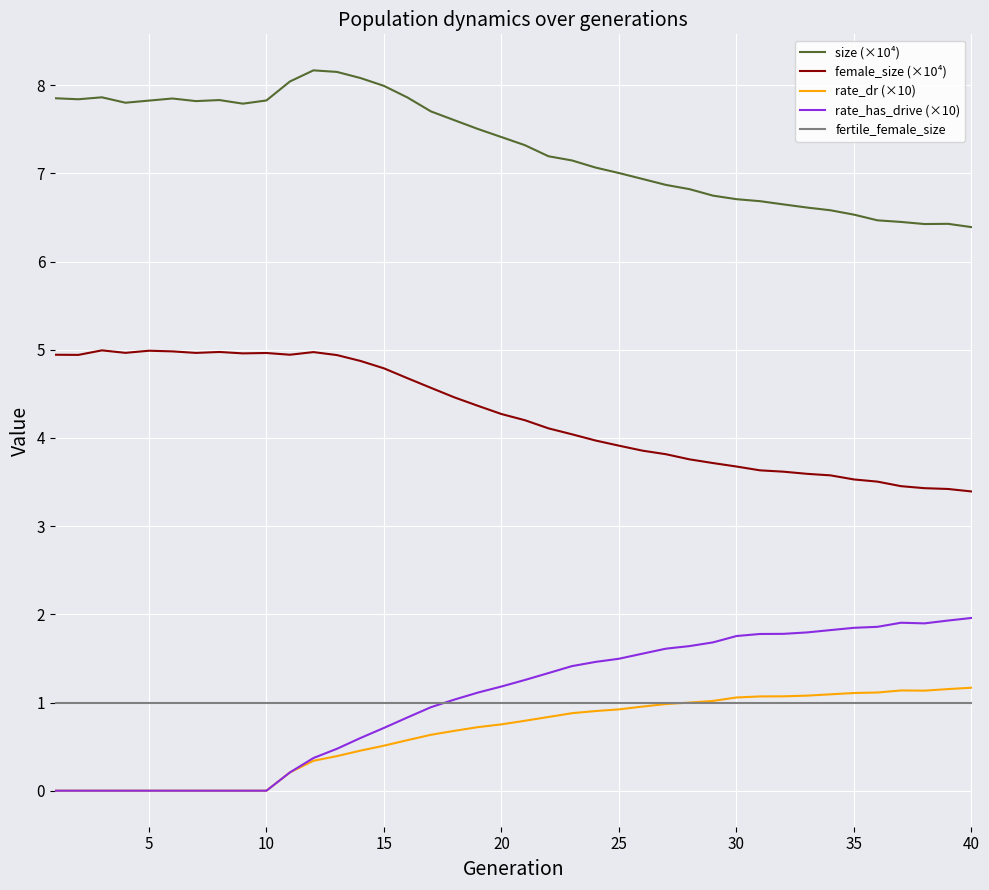

What is the highest value of the female_size (×10⁴) series?

5.0